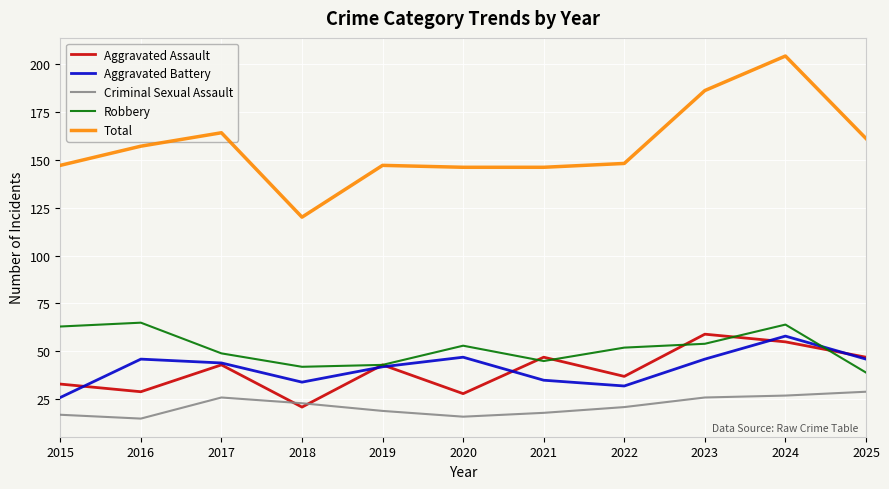

Which series has the largest total across all categories?

Total